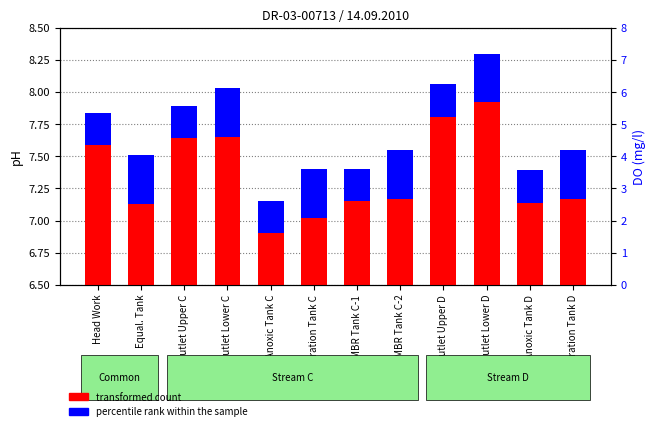

At Equal. Tank, list the series in order from smallest to largest.

percentile rank within the sample, transformed count